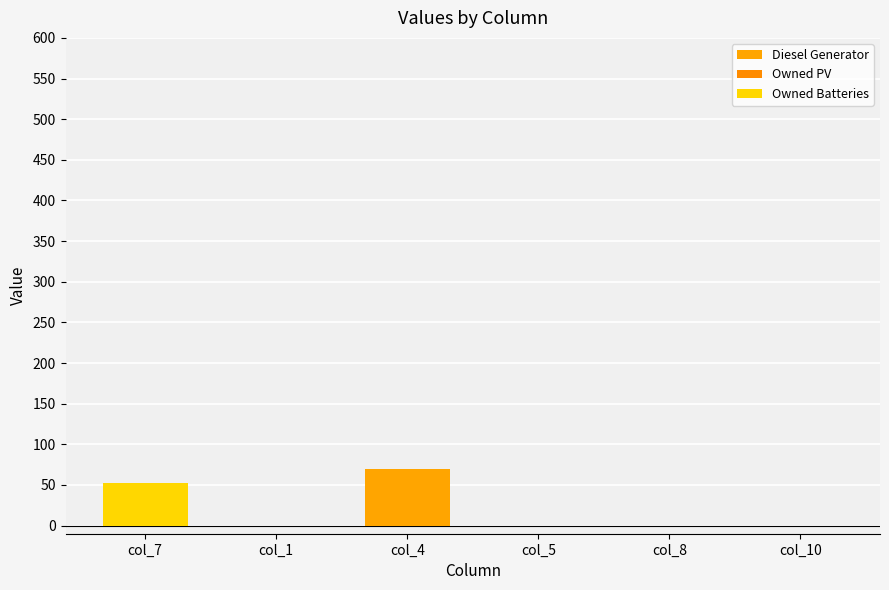

True or false: Diesel Generator has a value of 0 at col_7.

True